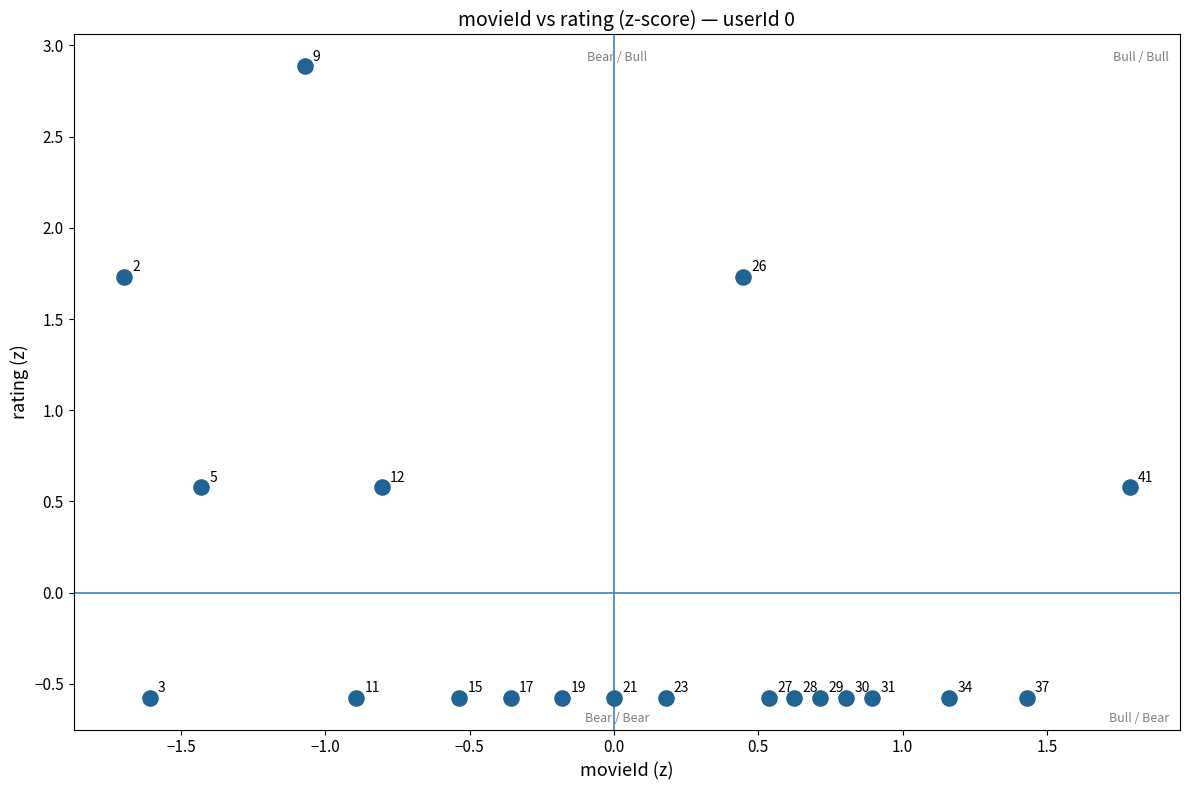

What is the range of Y values (max minus min)?

3.5